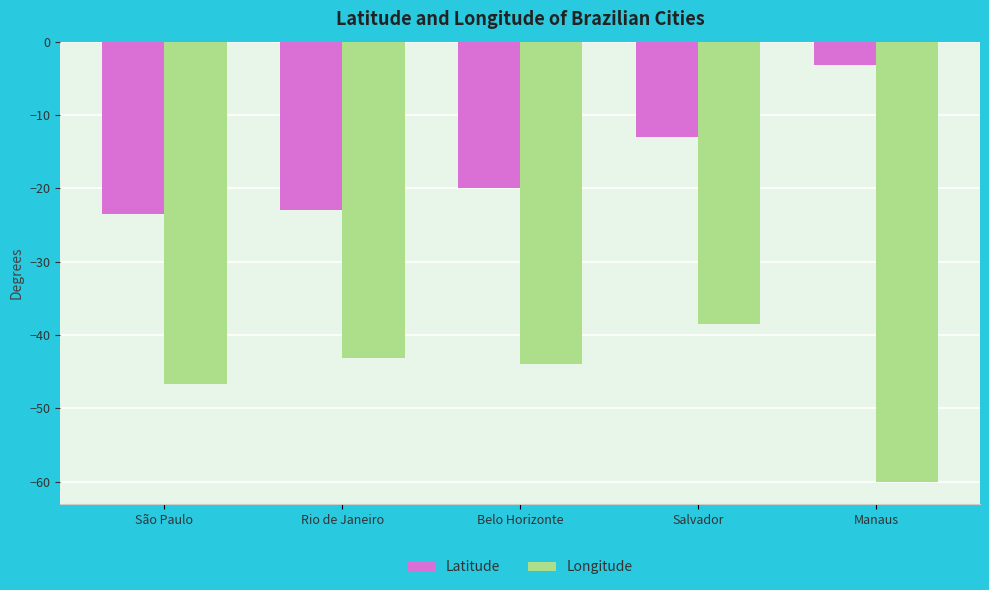

Is it true that Longitude equals -60.4 at Belo Horizonte?

False